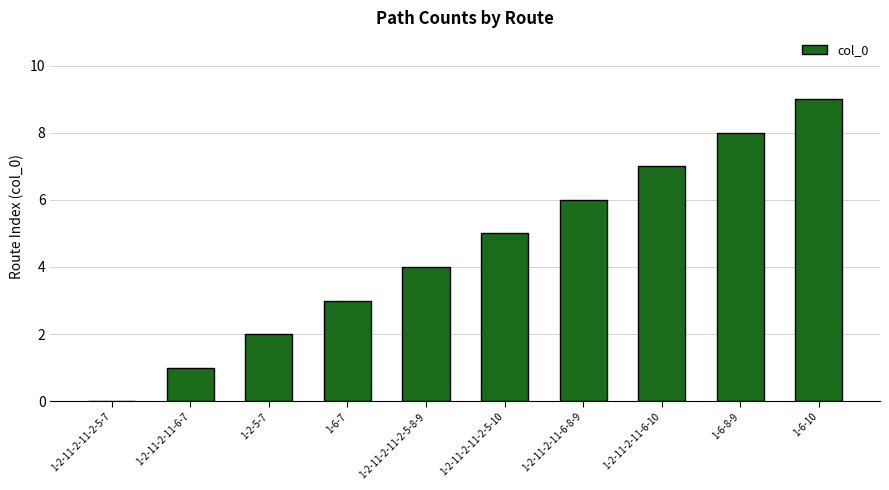

How many data points does each series have?

10